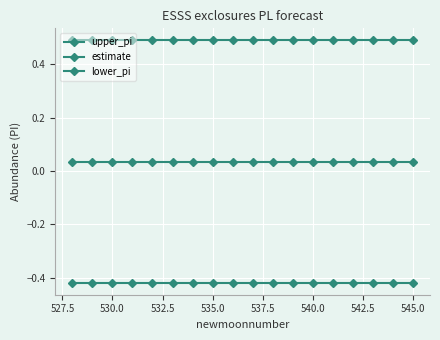

How many data points does each series have?

18